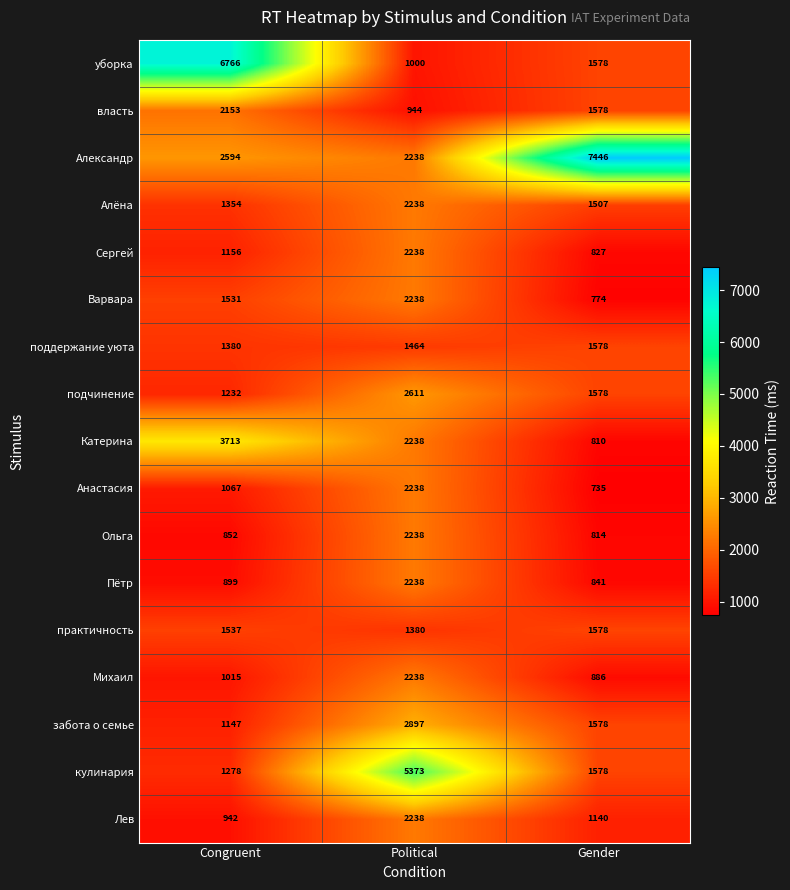

Which series has the widest spread of values?

уборка